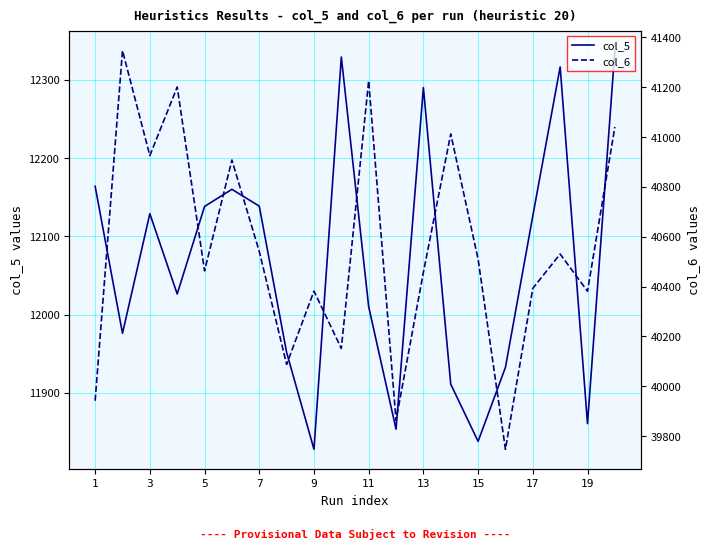

What is the maximum value for col_5?

12337.5